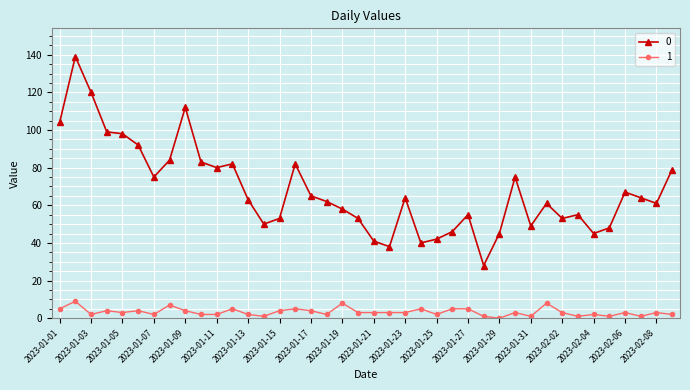

What is the sum of all 0 values?

2710